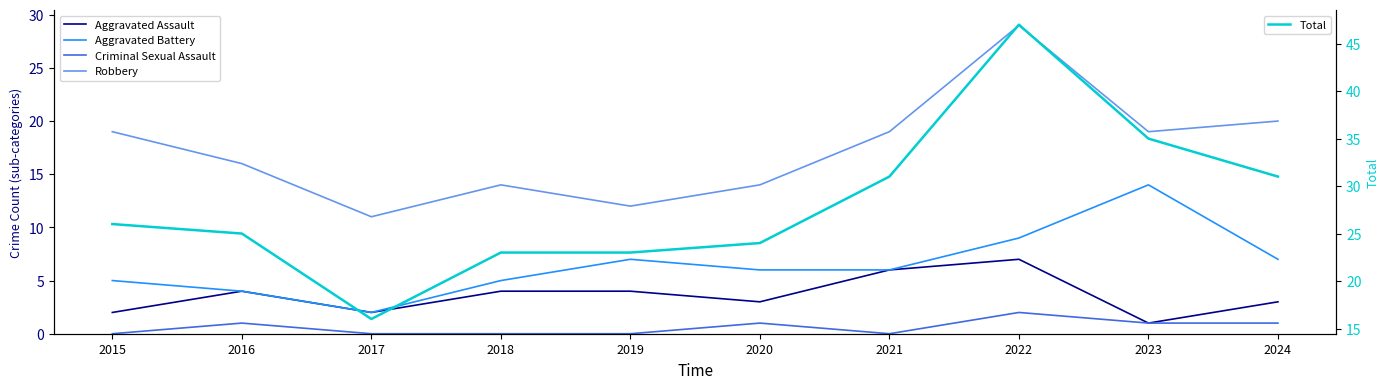

Which series has the largest range (max minus min)?

Total